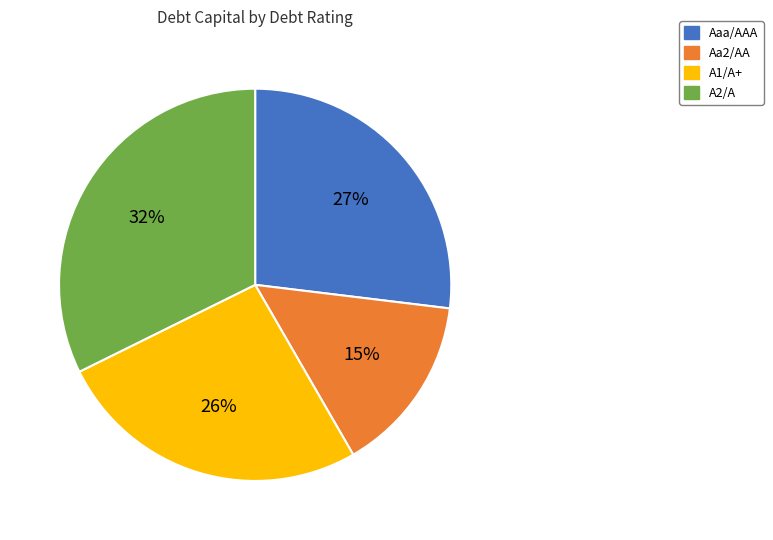

Count the number of slices in the pie.

4